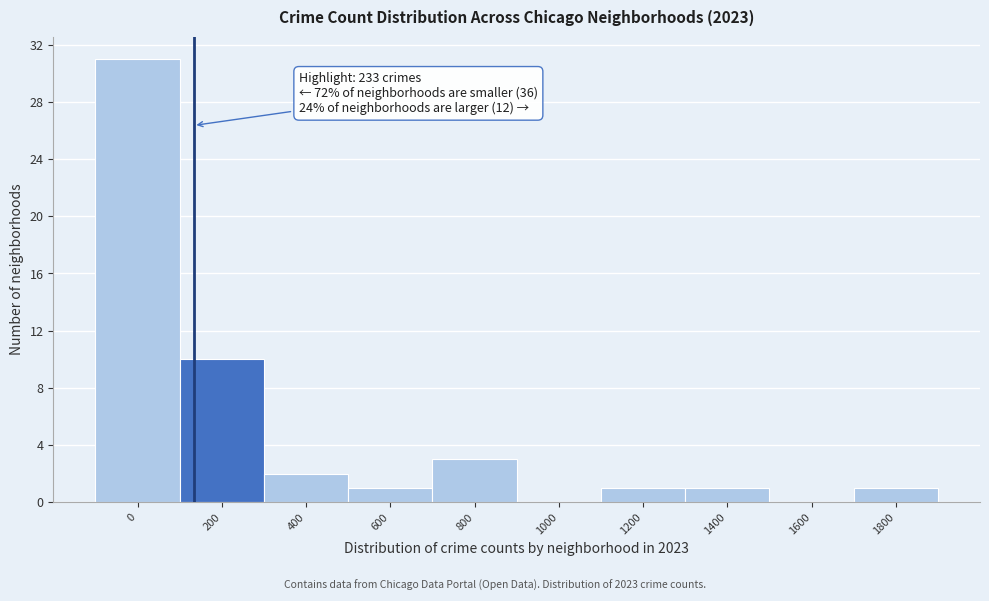

Reading left to right, list all the values displayed in this chart.

0=31	200=10	400=2	600=1	800=3	1000=0	1200=1	1400=1	1600=0	1800=1